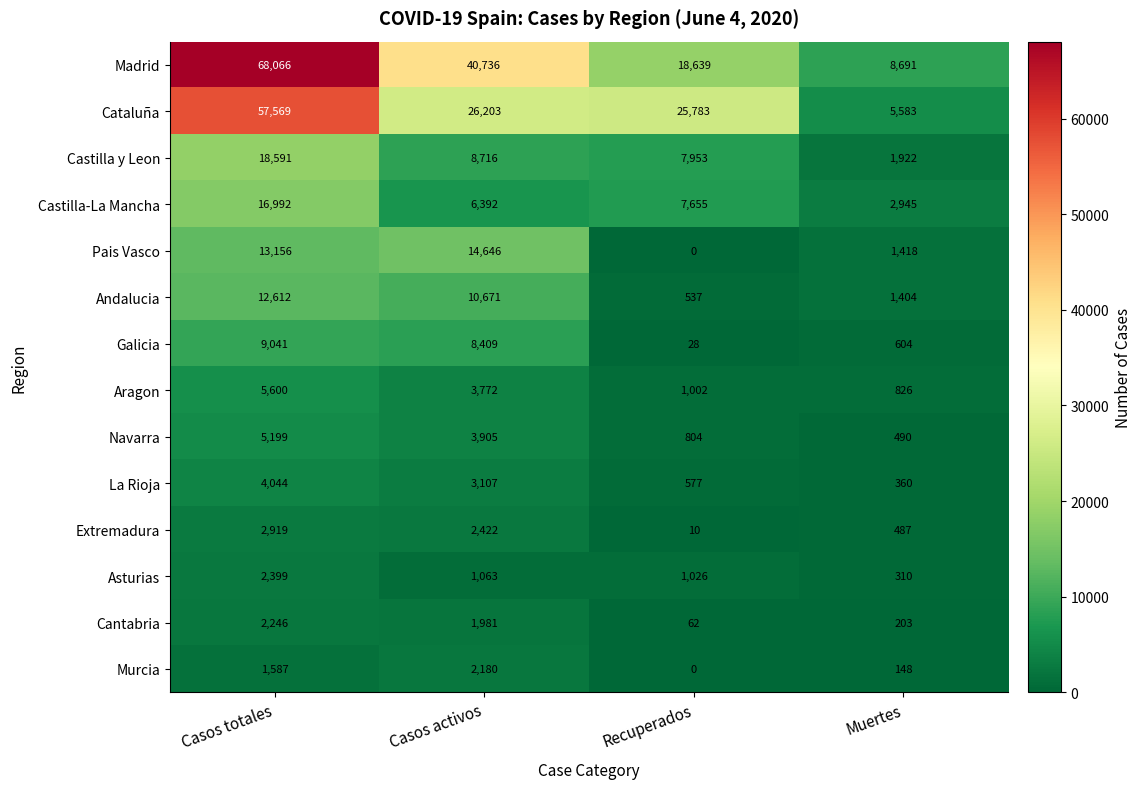

What is the difference between the highest and lowest values at Casos activos?

39673